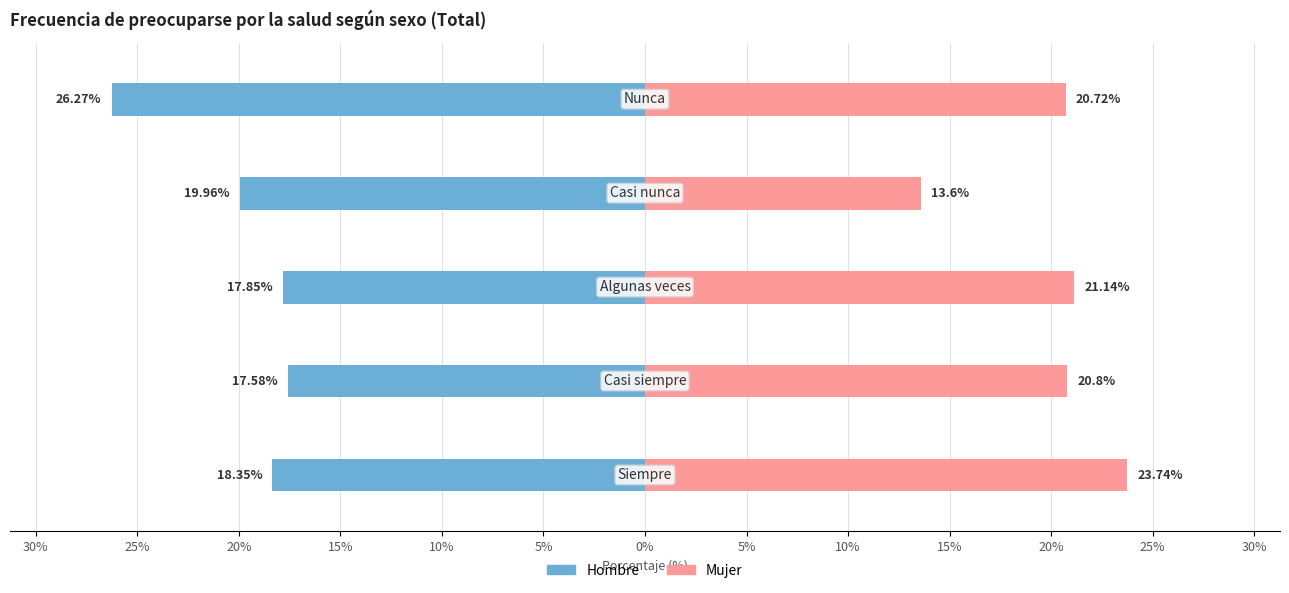

Reading left to right, list all the values displayed in this chart.

Hombre: -18.4	-17.6	-17.9	-20.0	-26.3
Mujer: 23.7	20.8	21.1	13.6	20.7